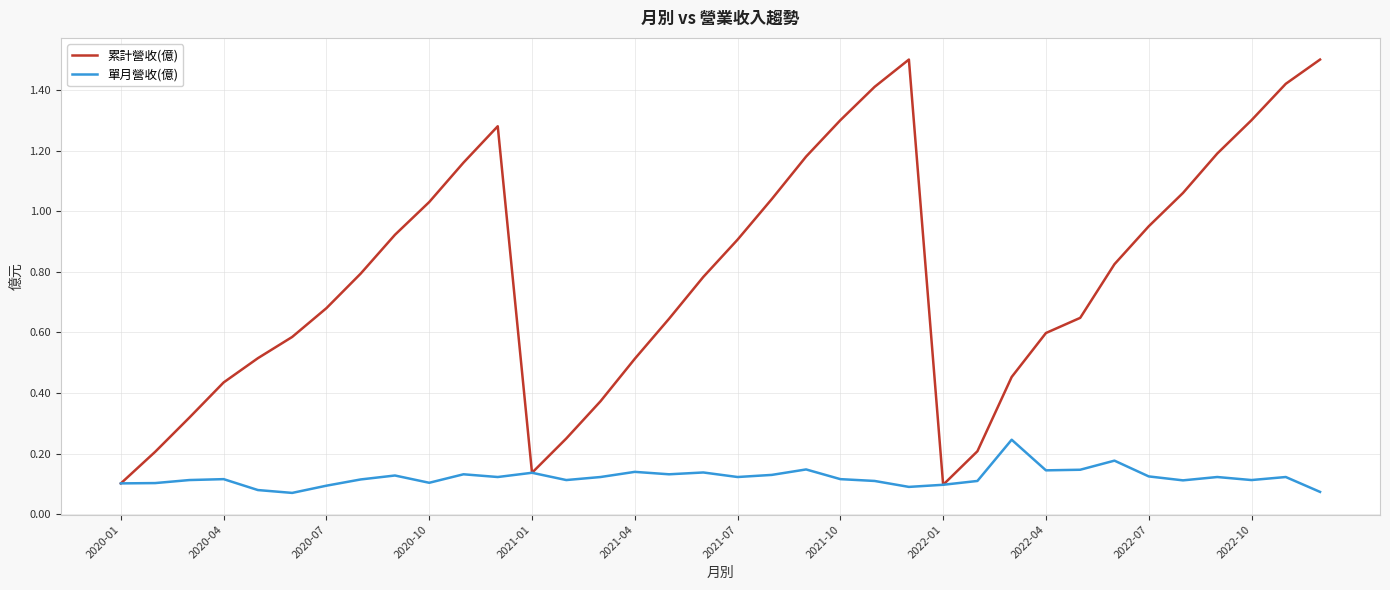

Rank the series by their maximum value, from highest to lowest.

累計營收(億), 單月營收(億)